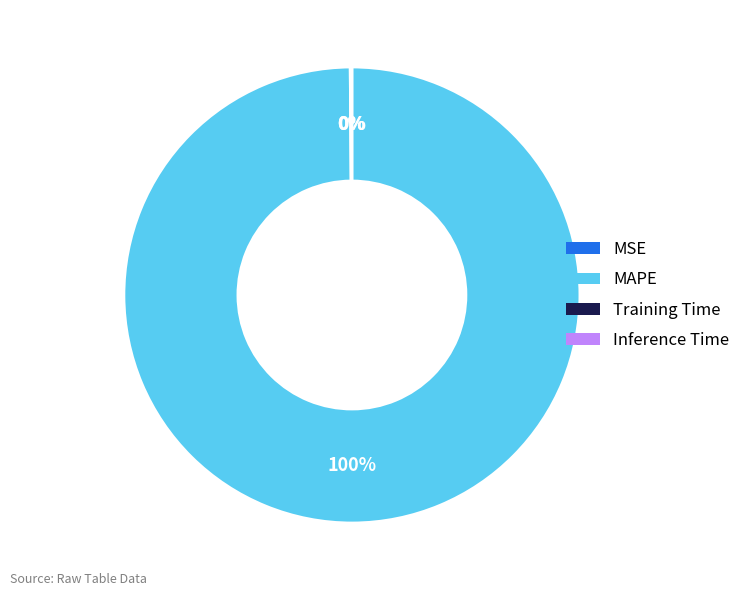

Which slice is the largest?

MAPE